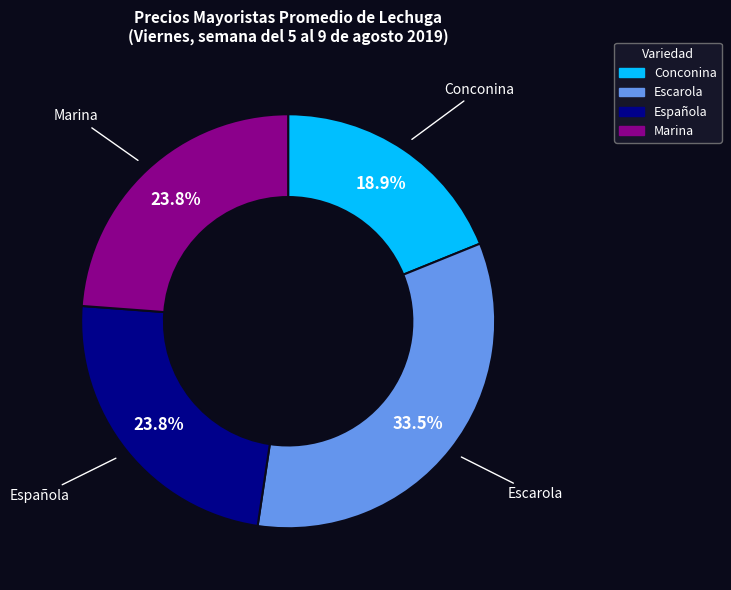

Which slice is the smallest?

Conconina